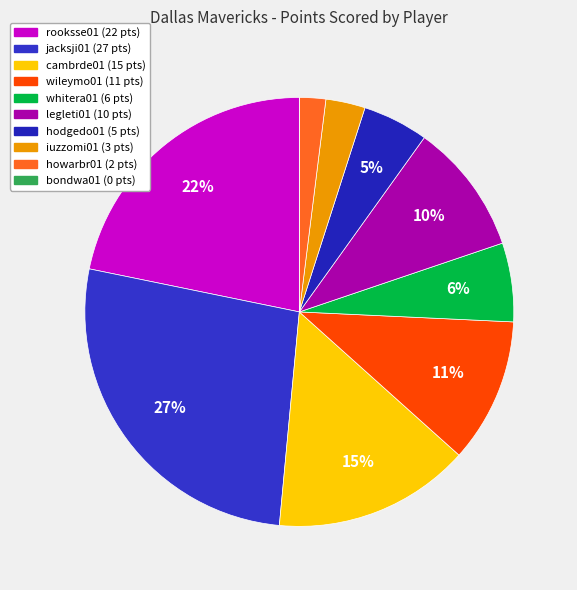

True or false: hodgedo01 accounts for 1% of the total.

False